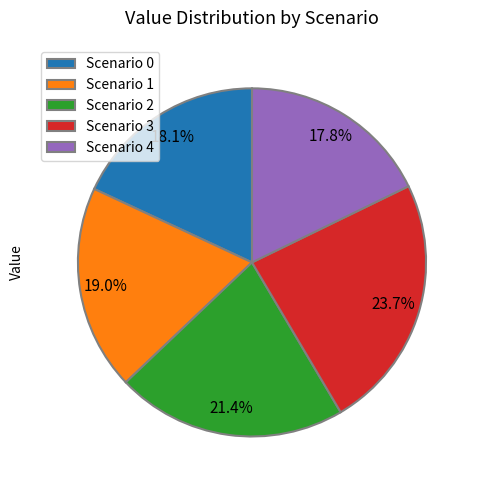

What is the largest slice in the pie chart?

Scenario 3